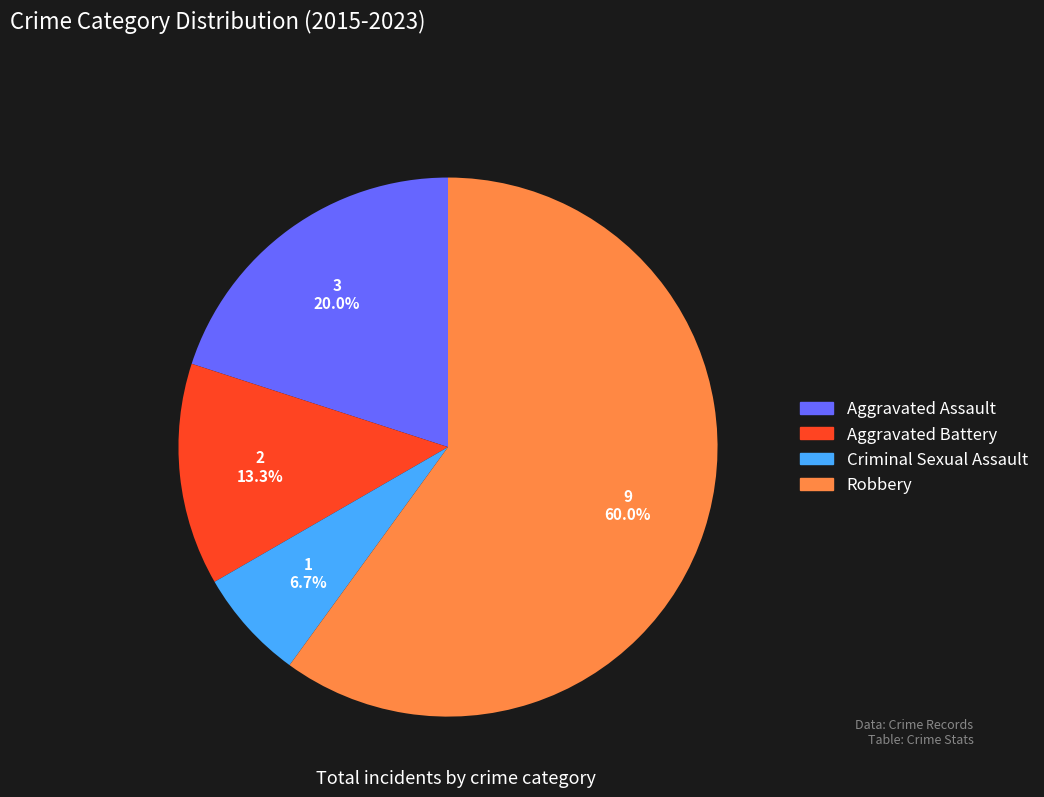

Does Aggravated Assault account for over 50% of the chart?

No